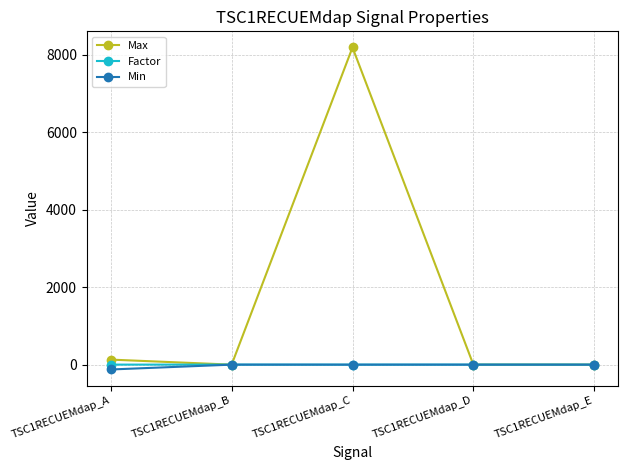

How many distinct data groups are displayed?

3